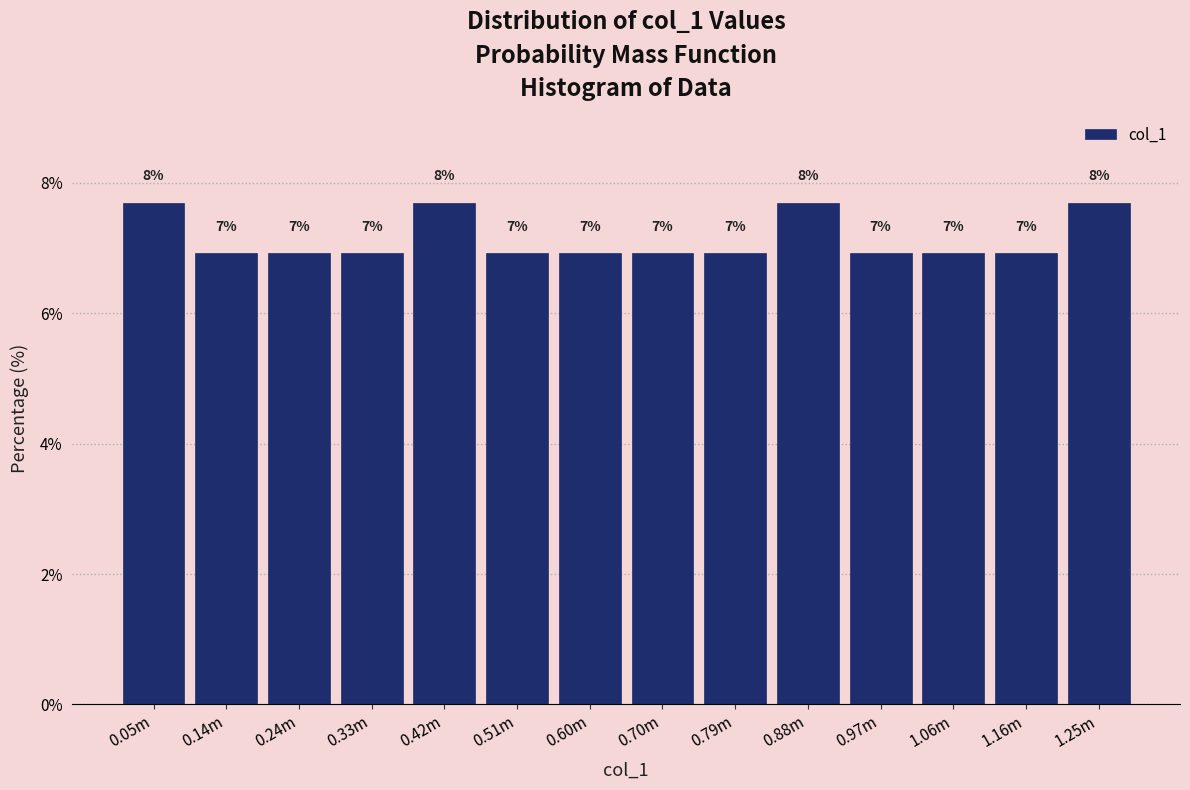

How many bars are there in total?

14